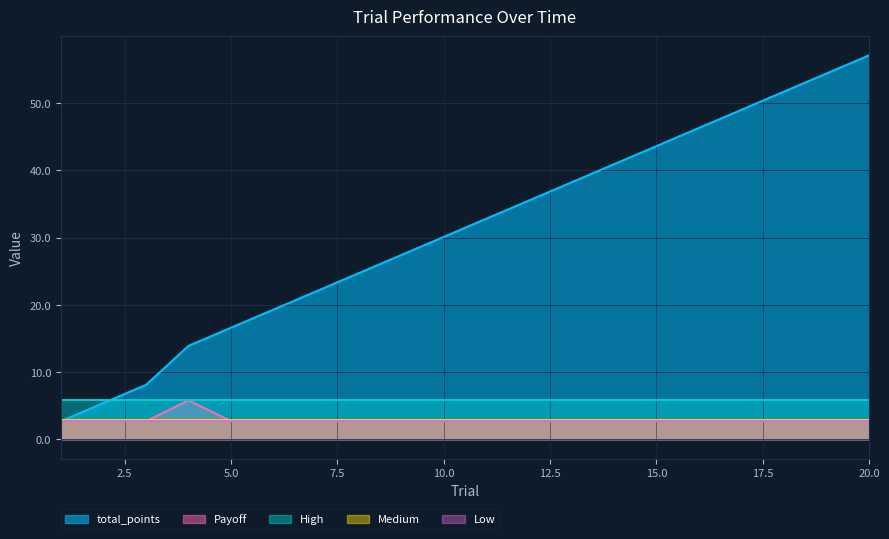

After their last crossing, which series has the higher values: High or total_points?

total_points